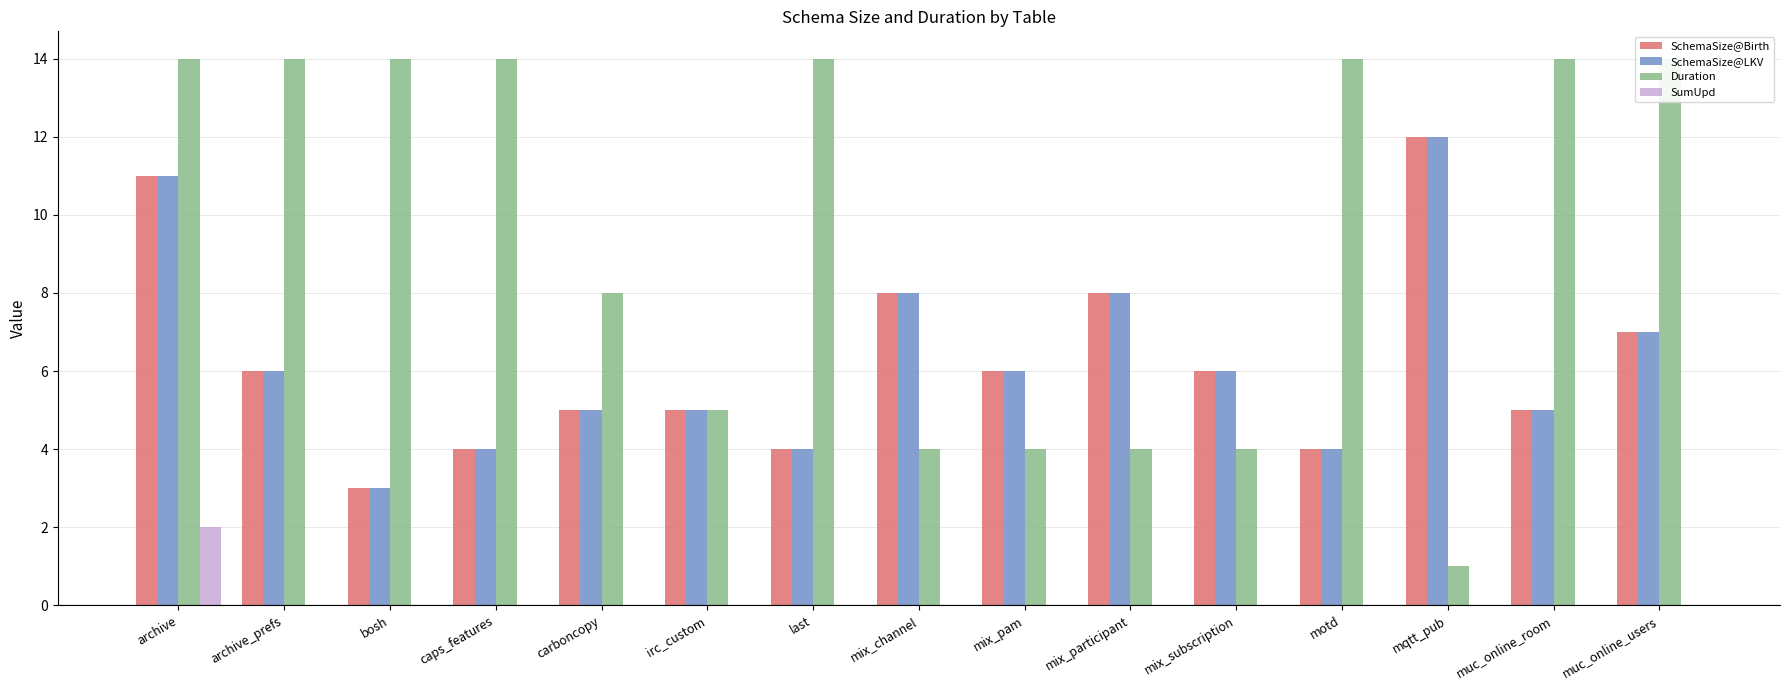

True or false: SchemaSize@LKV has a value of 4 at motd.

True